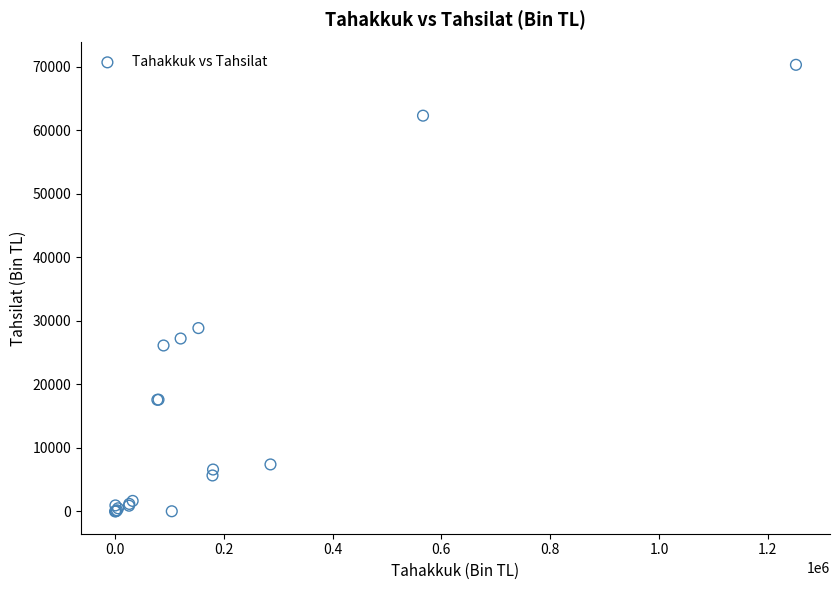

What Y value in the scatter plot is closest to 35148?

28854